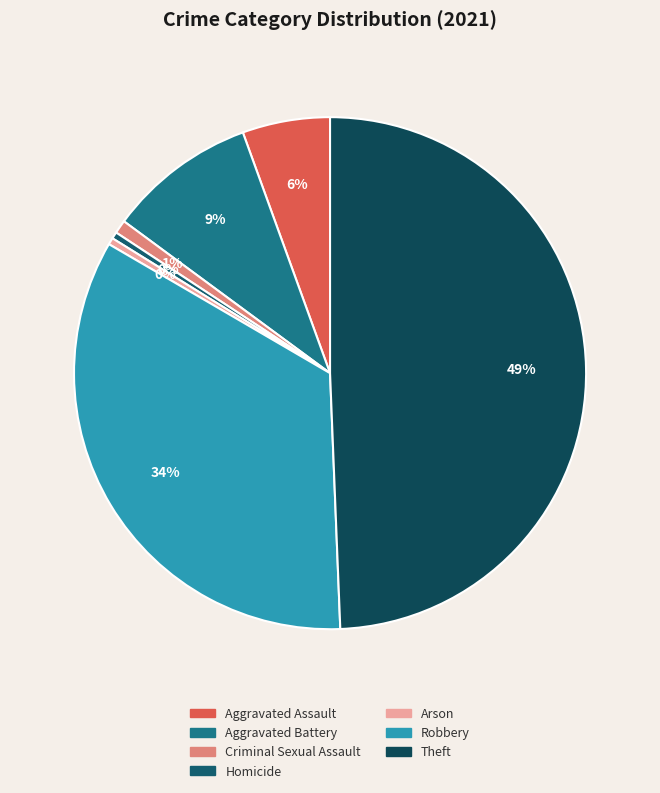

Which slice is the smallest?

Homicide